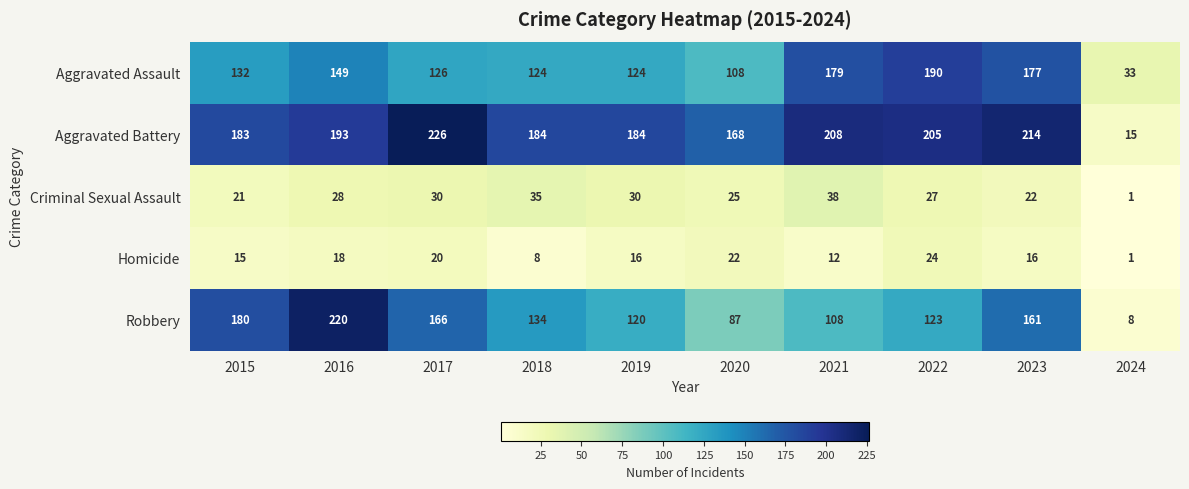

What is the approximate value of Homicide at 2015?

15